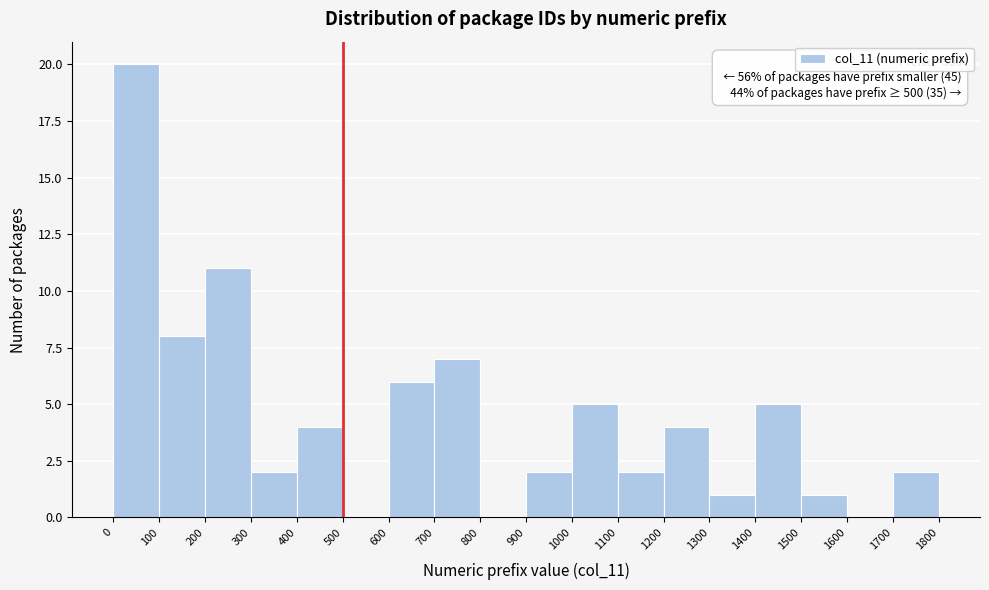

Over which range of the x-axis is the bar tallest?

0 to 100